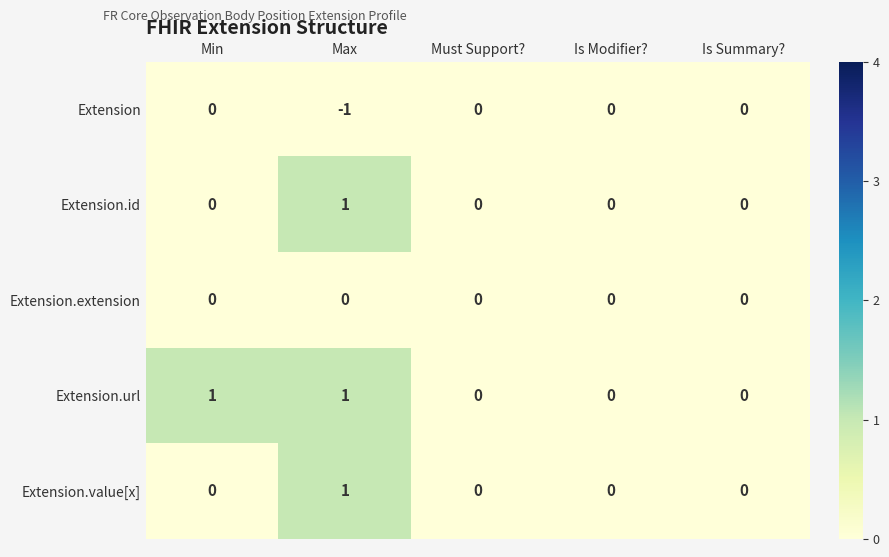

True or false: Extension has a value of -1 at Max.

True